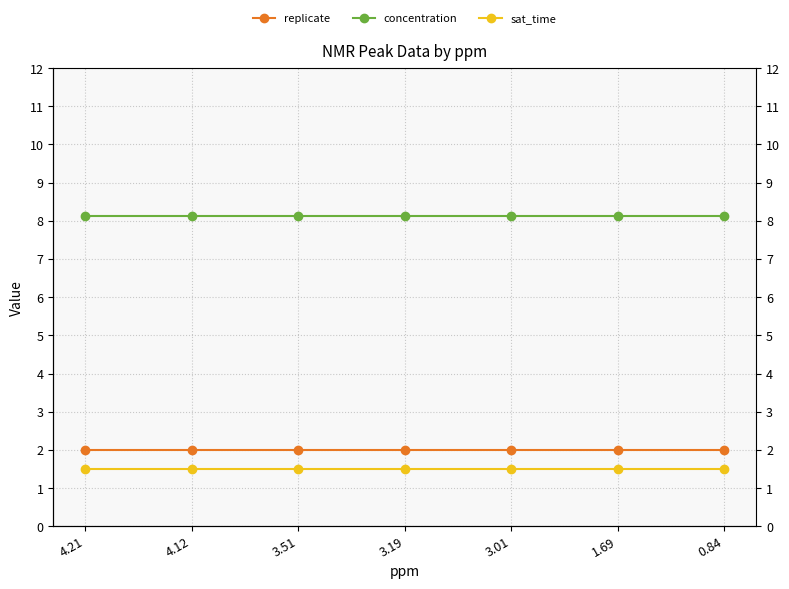

Where is replicate nearest to the value 2?

4.21